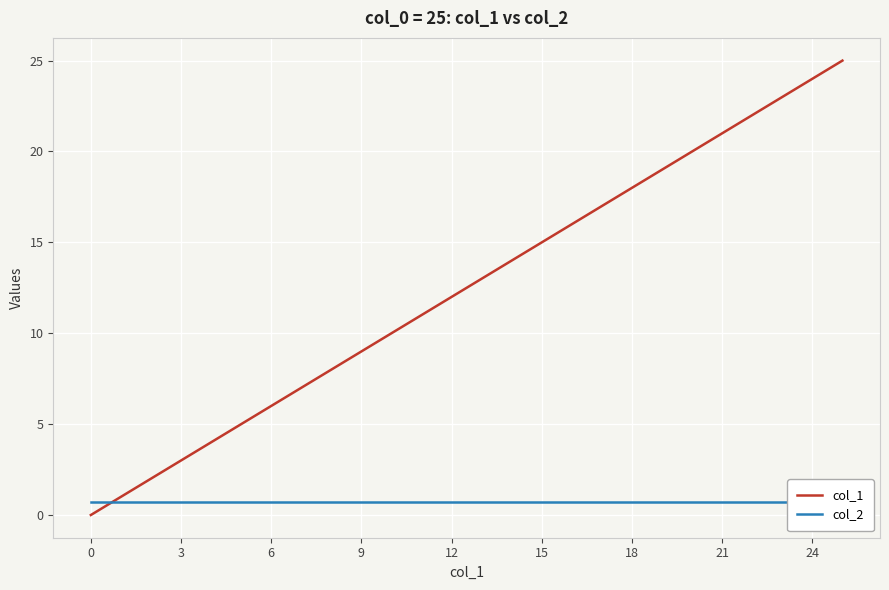

The value of col_1 at 18 is 28. True or false?

False